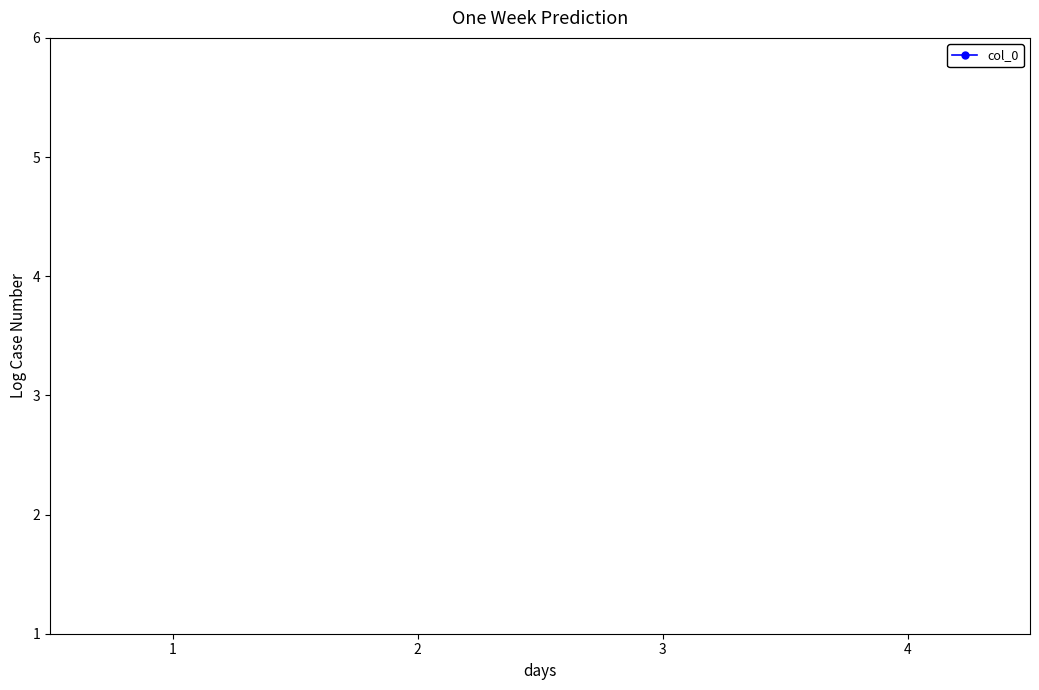

How many lines are shown in the chart?

1